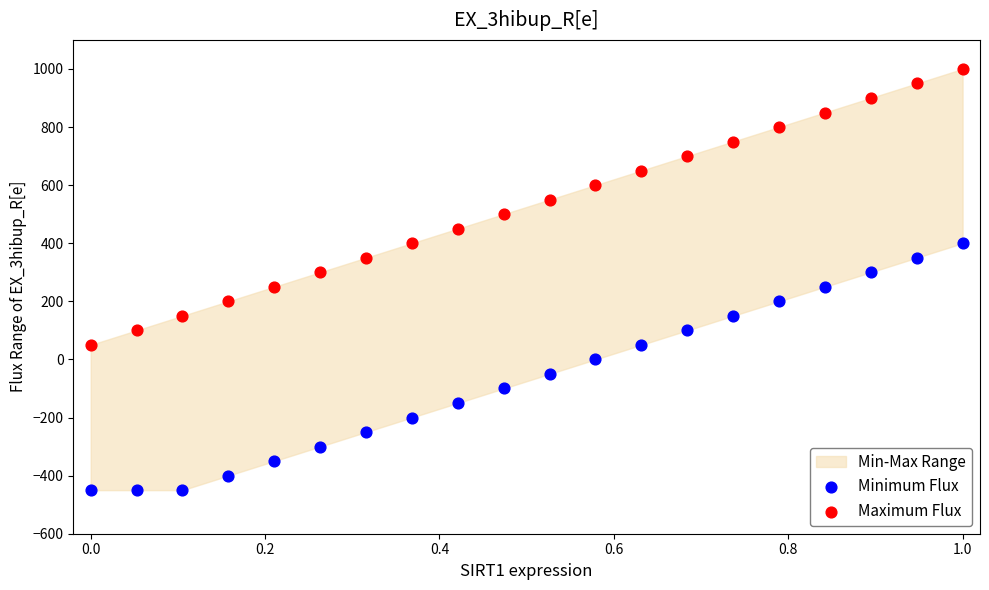

Which series contains the lowest Y value?

Minimum Flux